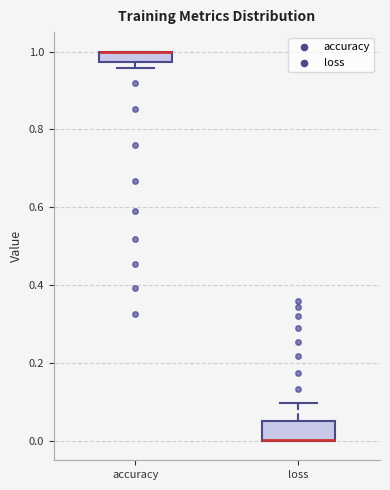

Comparing the boxes themselves (not the whiskers), which one is the tallest?

loss